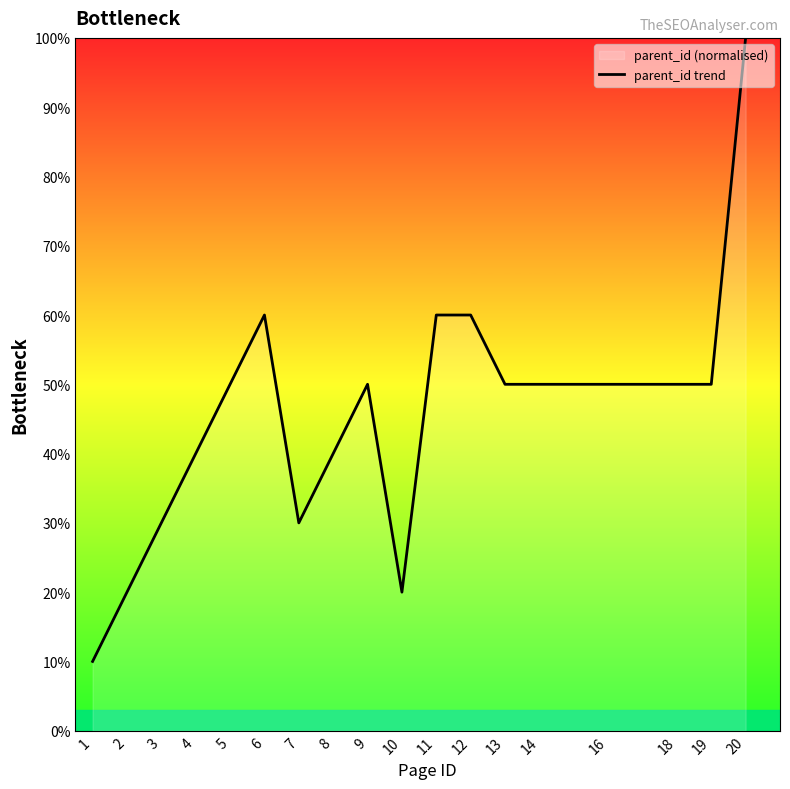

List the labels in order of value, largest first.

20, 6, 11, 12, 5, 9, 13, 14, 16, 18, 19, 4, 8, 3, 7, 2, 10, 1